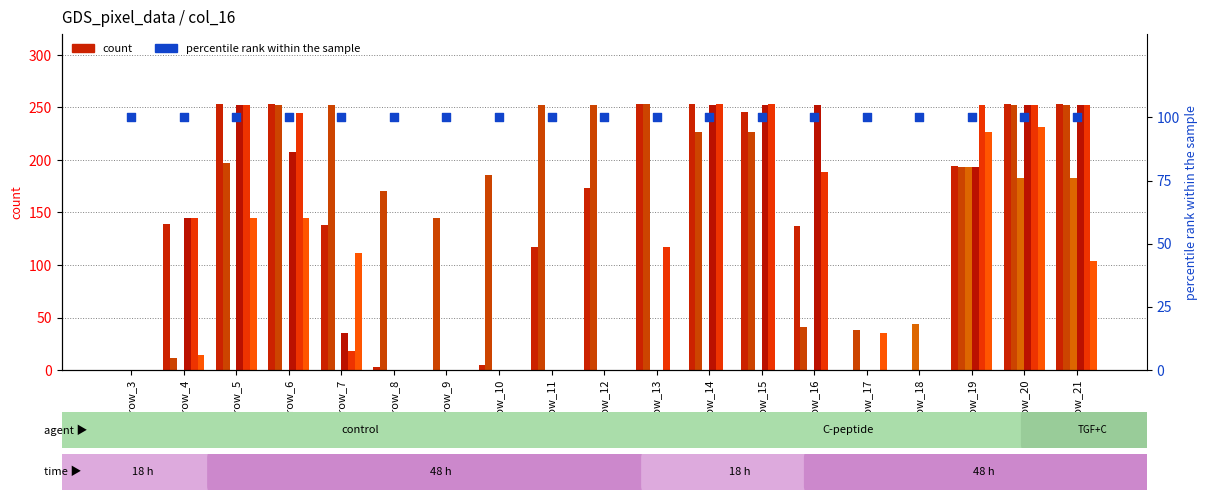

Is the value of col_20 at row_21 greater than the value of col_16 at row_4?

Yes